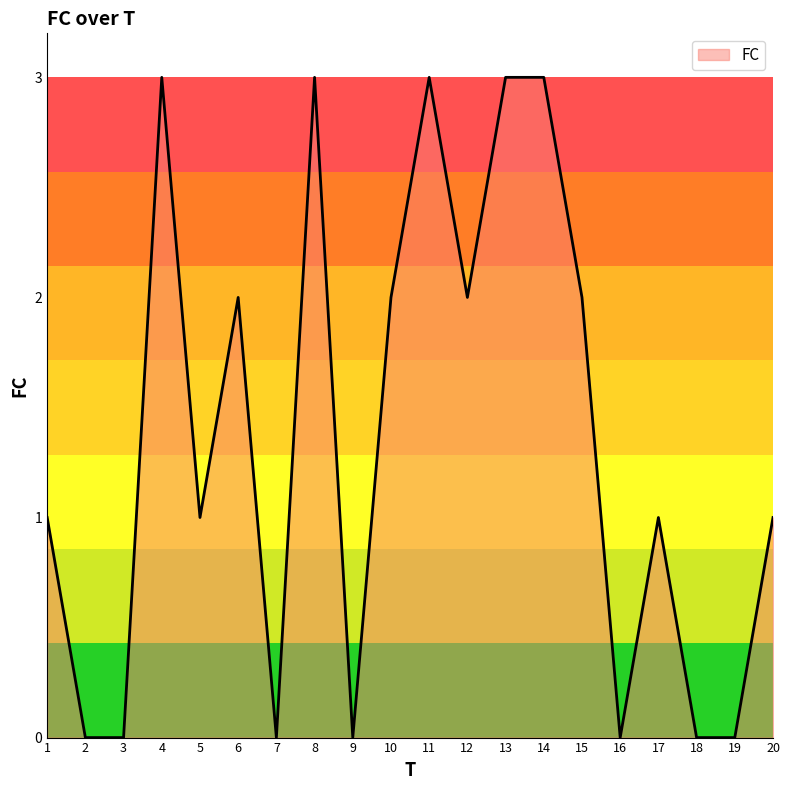

The value at 3 is 1. True or false?

False